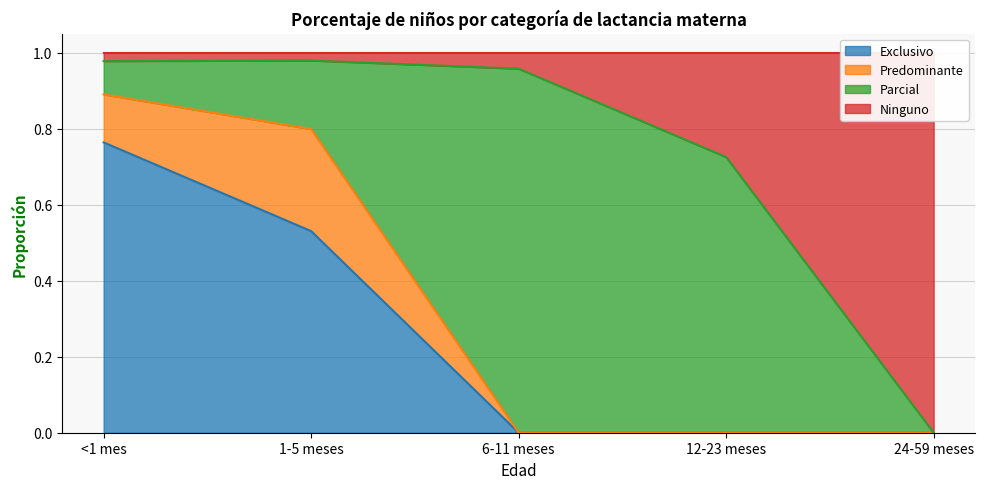

How many data points does each series have?

5